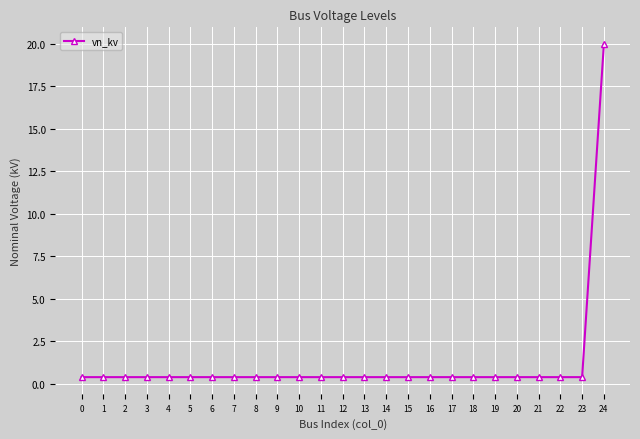

How many categories are shown in the chart?

25